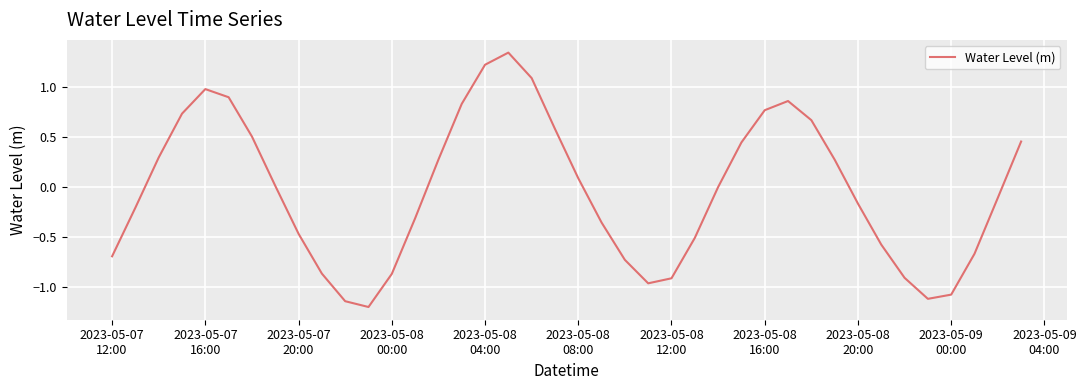

Count the number of data series in this chart.

1